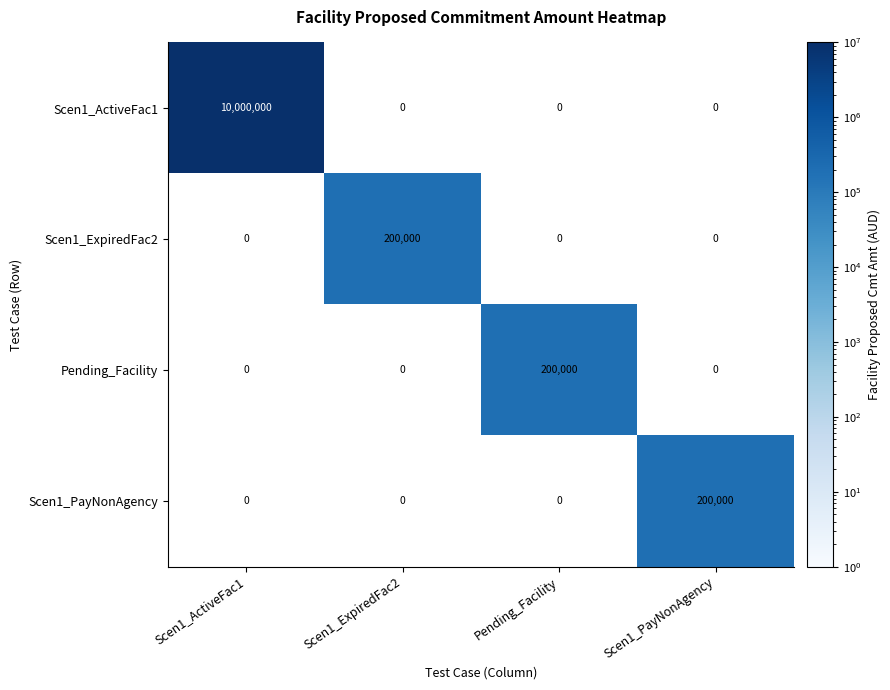

What is the greatest value displayed?

10000000